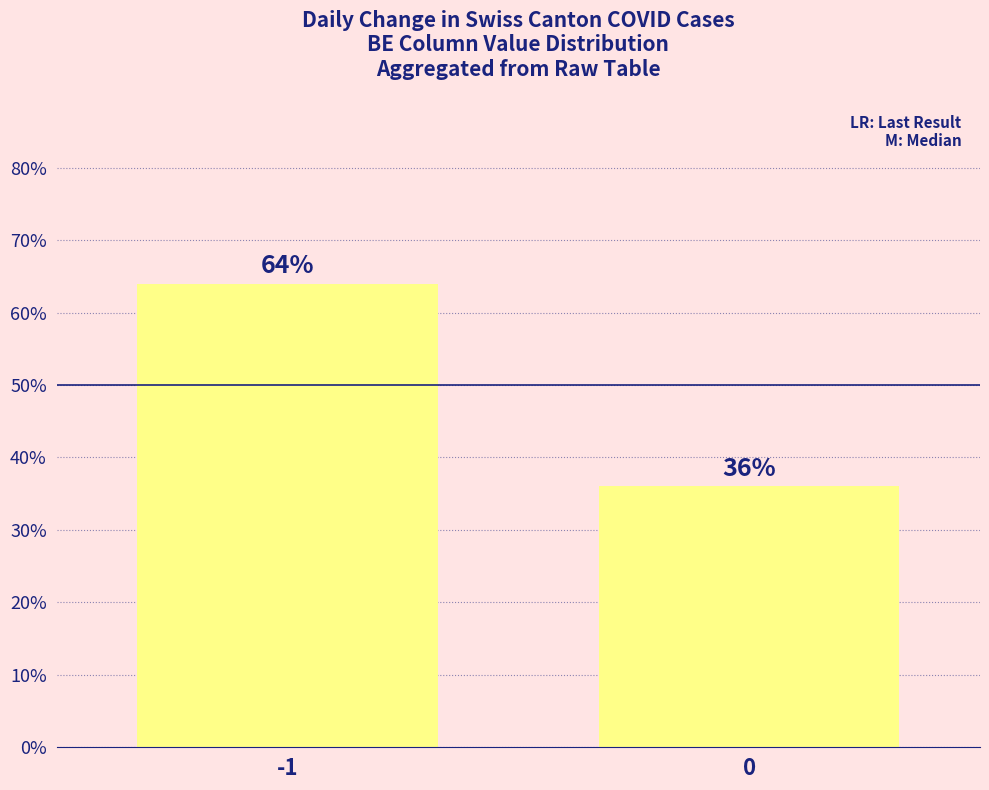

How many values are between 36 and 64?

2